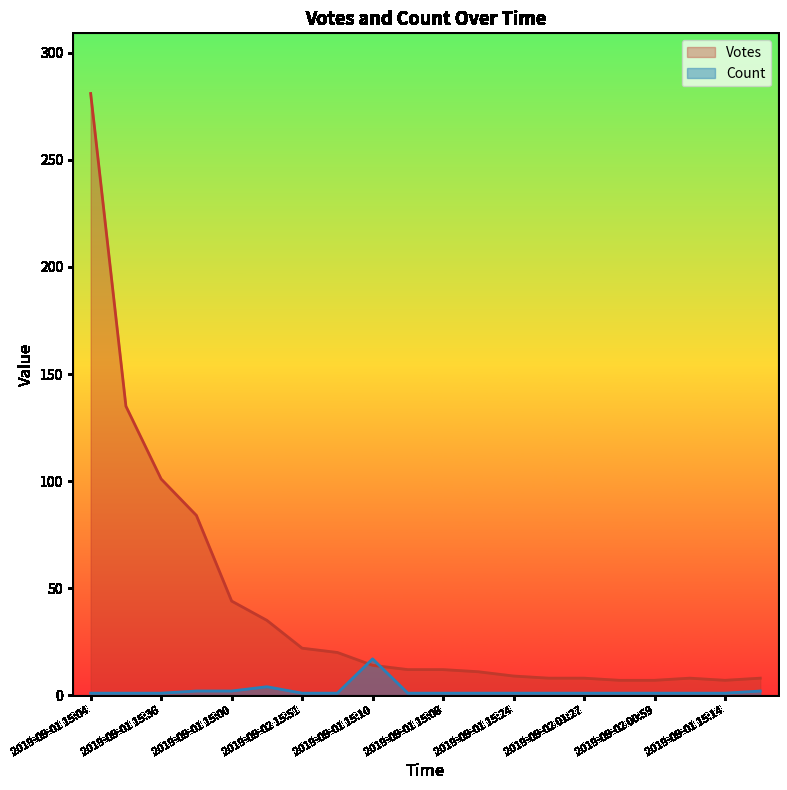

The value of Count at 2019-09-01 15:09 is 2. True or false?

False